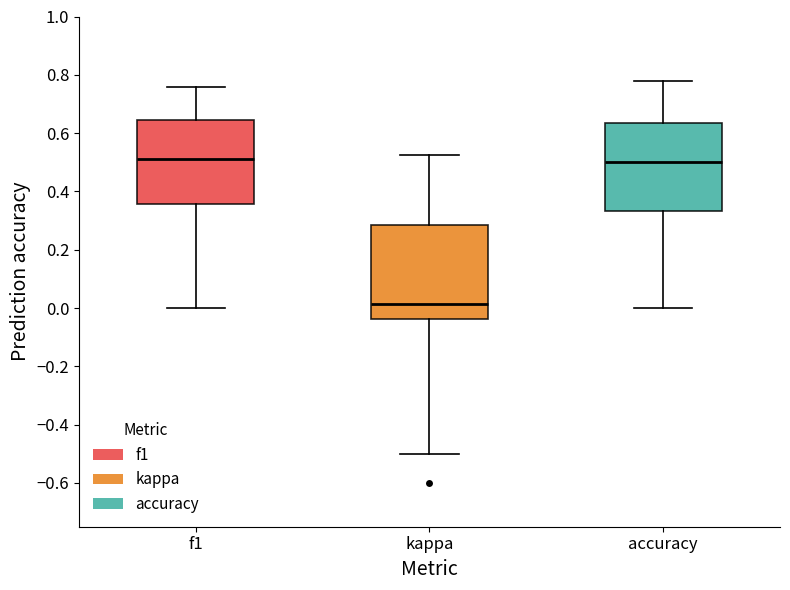

Reading left to right, transcribe this box plot: for each box, give where its median line is, the range the box spans, and where its two whiskers end, as read against the y-axis. The values are not printed on the chart, so give them approximately, as read against the axis.

f1: median 0.52, box 0.36 to 0.64, whiskers 0.00 to 0.76
kappa: median 0.02, box -0.04 to 0.28, whiskers -0.50 to 0.52
accuracy: median 0.50, box 0.34 to 0.64, whiskers 0.00 to 0.78